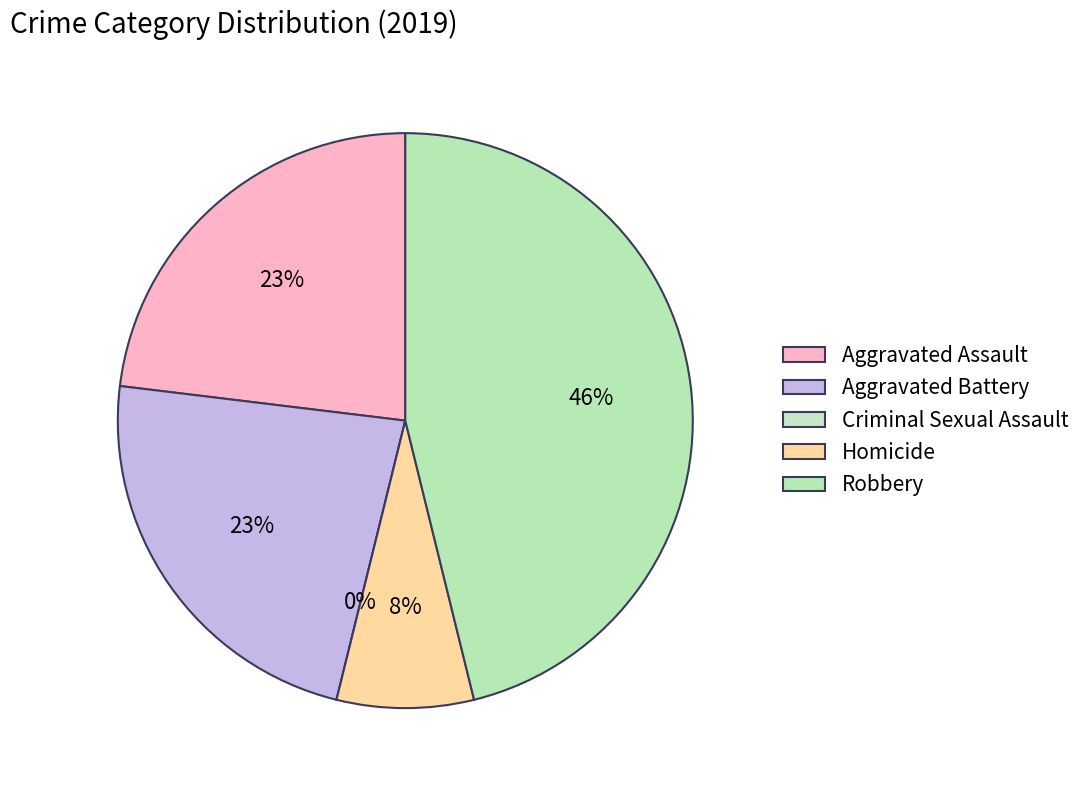

Rank the categories by value from lowest to highest.

Criminal Sexual Assault, Homicide, Aggravated Assault, Aggravated Battery, Robbery